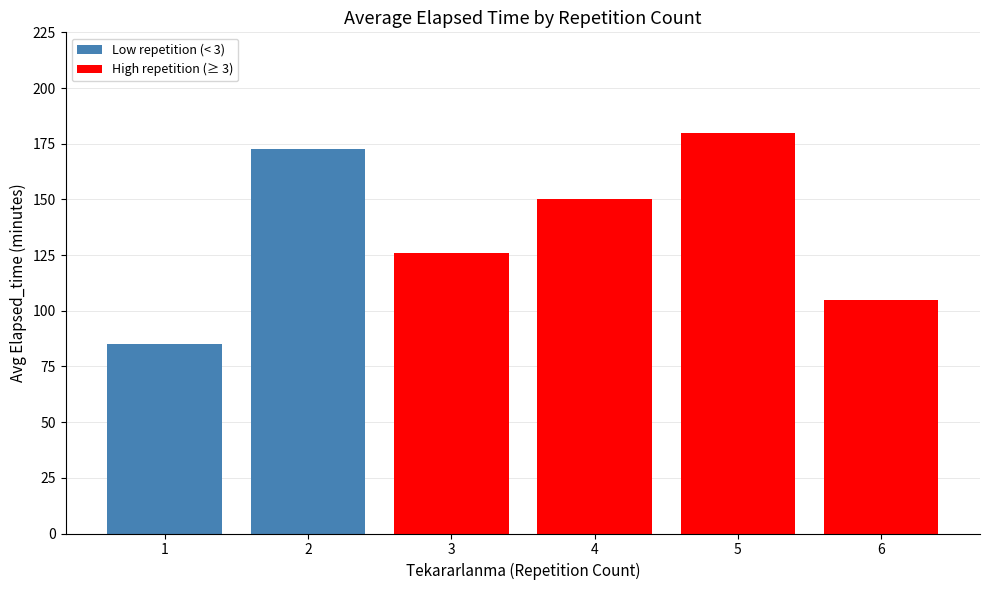

What is the difference between the values at 1 and 4?

65.0